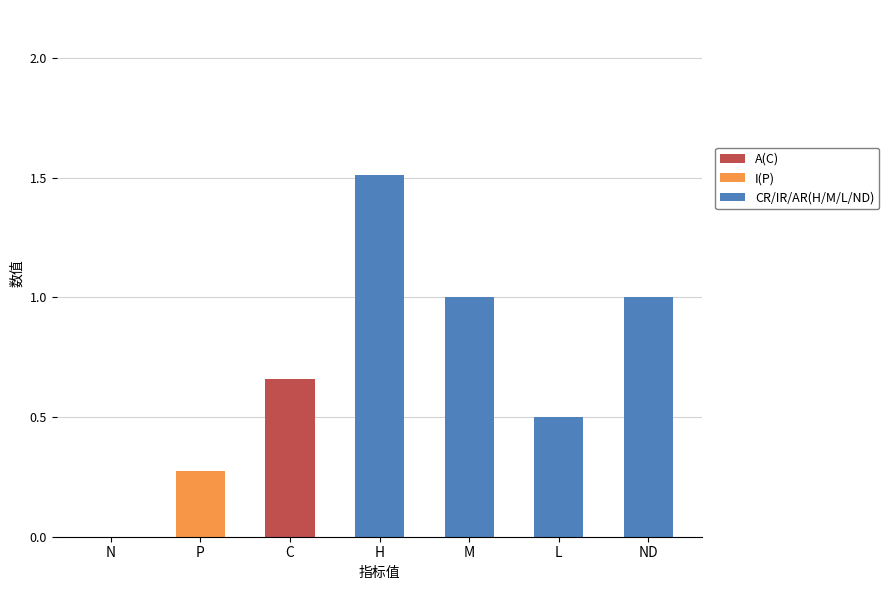

Are the bars grouped side by side (vs. stacked)?

No